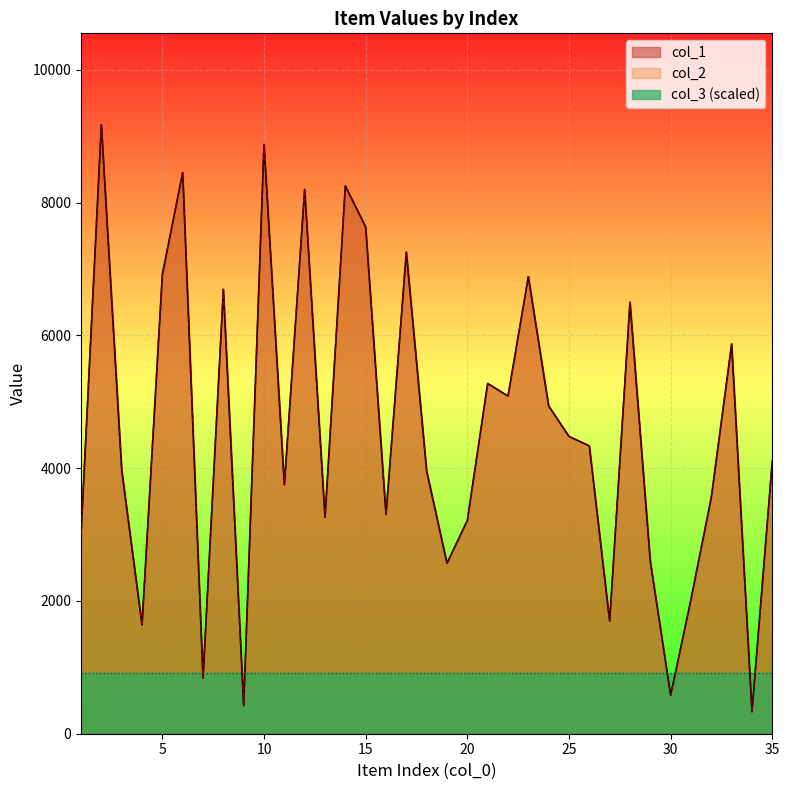

Read the col_1 value at 17, to the nearest 100.

7300